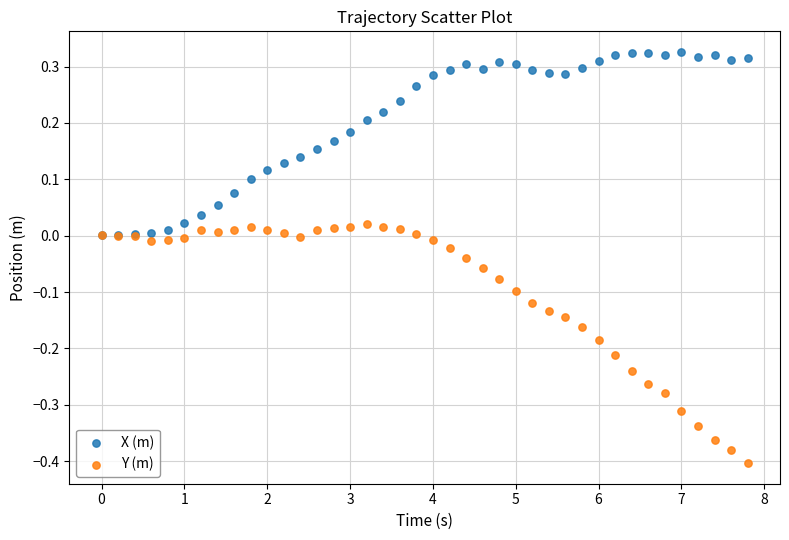

What are all the series names shown in the legend?

X (m), Y (m)